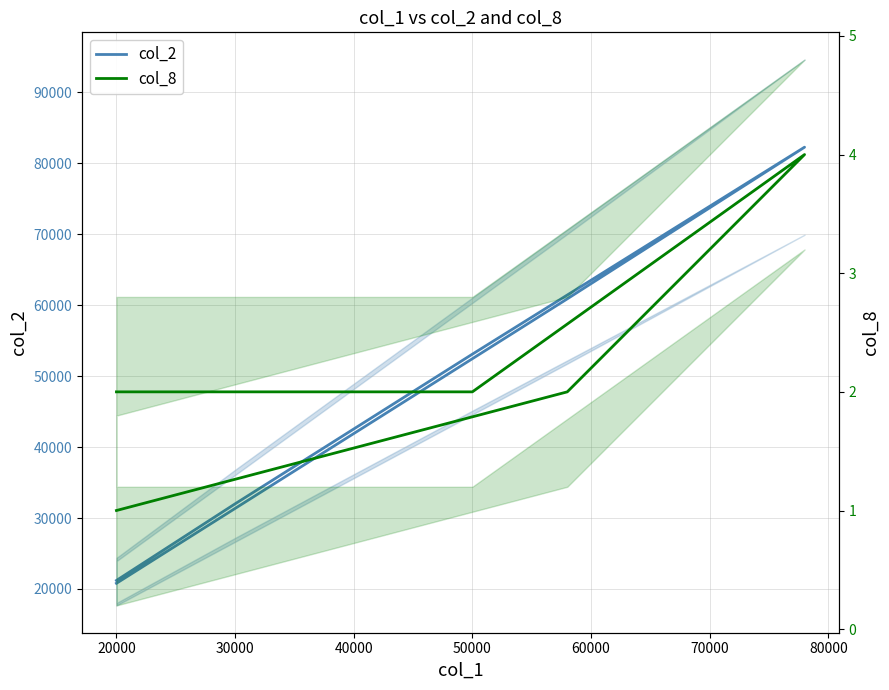

What is the sum of all col_2 values?

270280